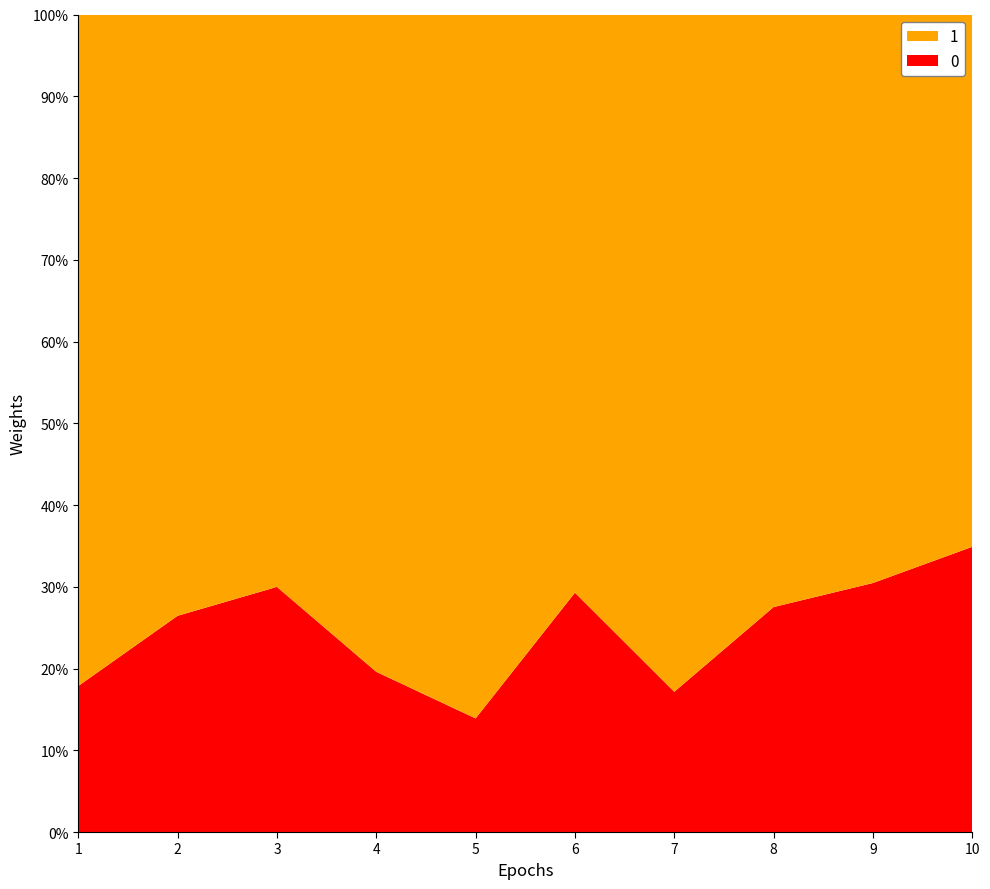

Reading right to left, what are all the values shown in this chart?

isiDuration: 10=2.9	9=2.5	8=2.5	7=1.4	6=2.6	5=1.1	4=1.5	3=3.0	2=2.5	1=1.1
itiDuration: 10=5.4	9=5.8	8=6.7	7=6.7	6=6.3	5=6.9	4=6.1	3=7.0	2=6.9	1=5.2